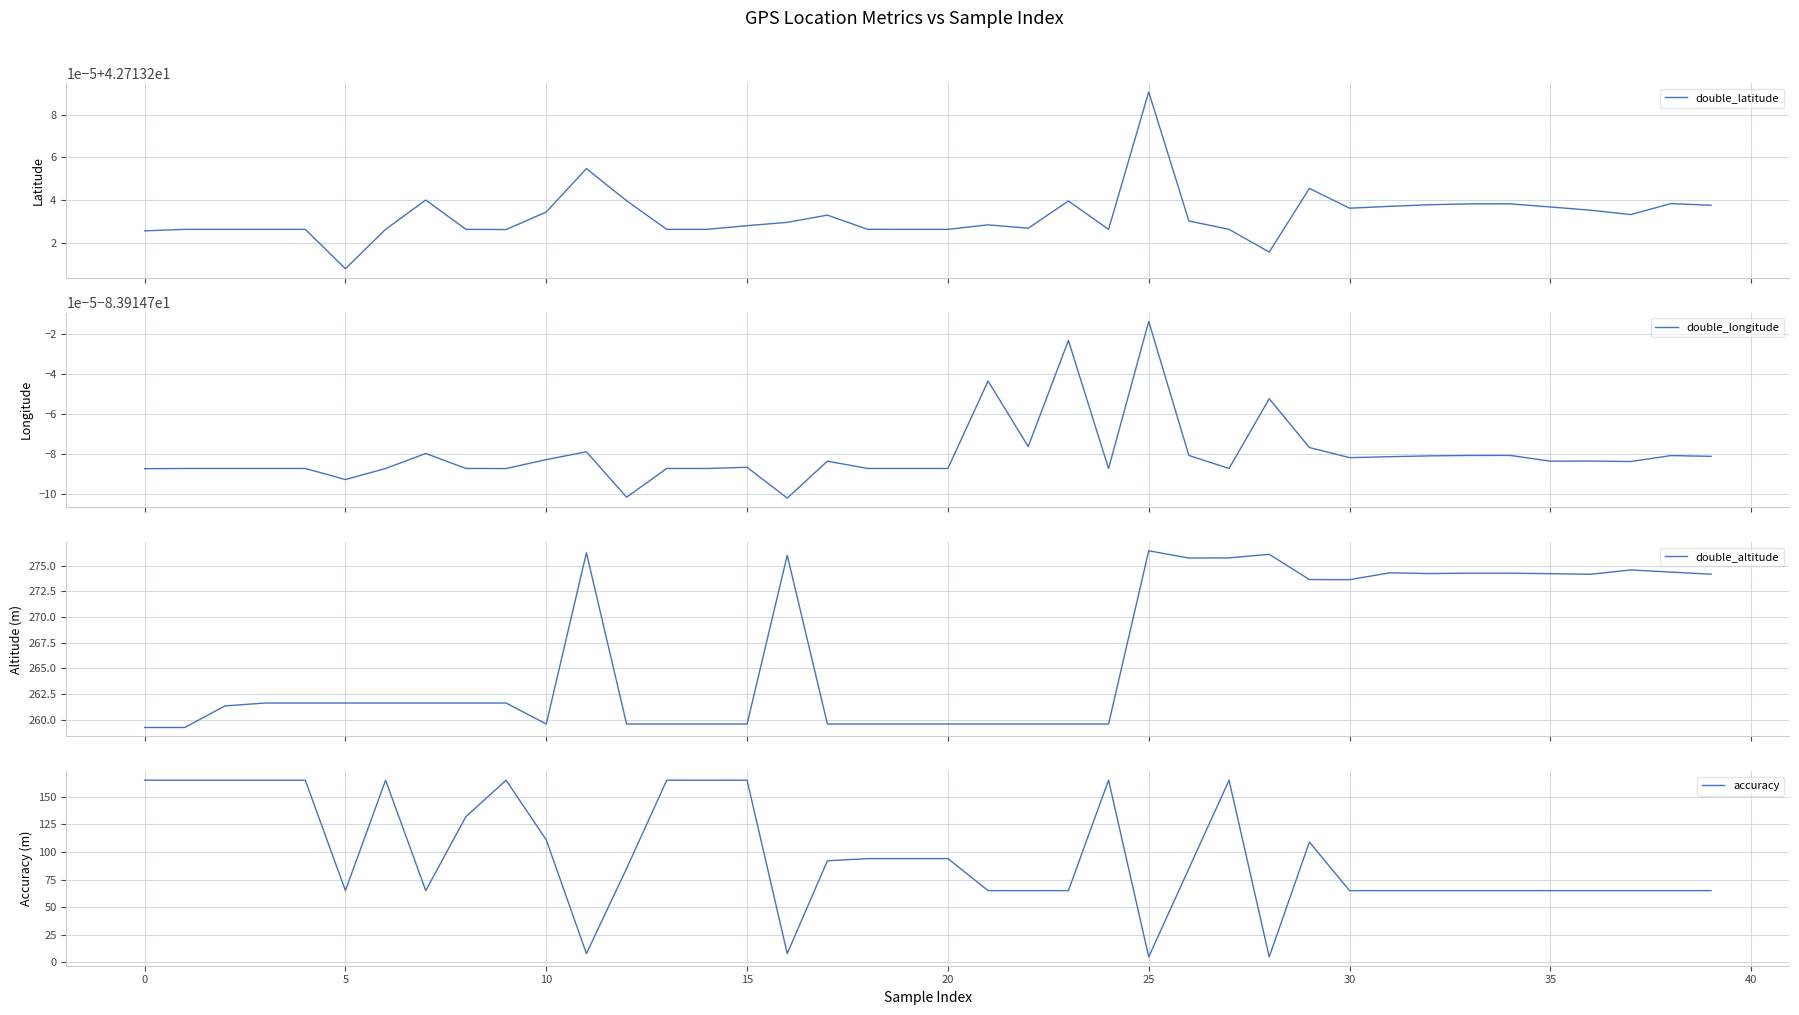

Which category has the lowest value across all series?

16